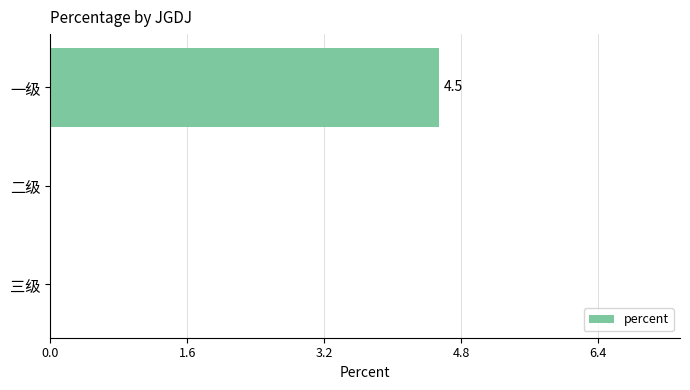

How many values exceed 0?

1